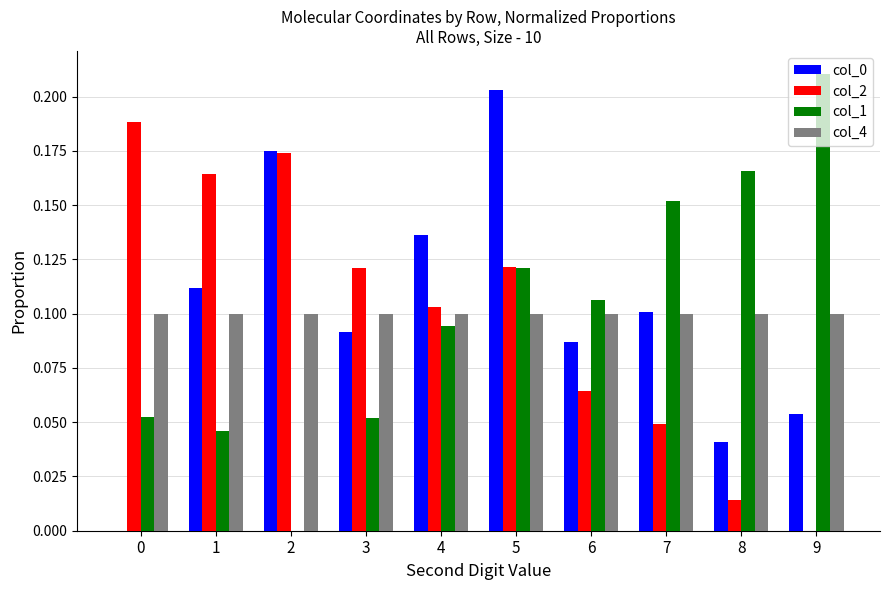

What is the total value across all series at 1?

0.4